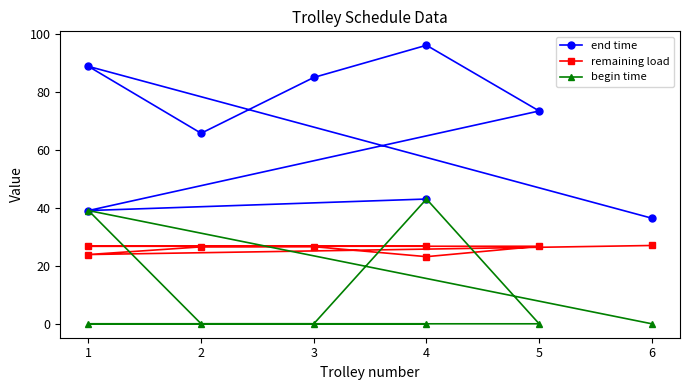

What is the value of the remaining load point at the 7th from the left?

23.9